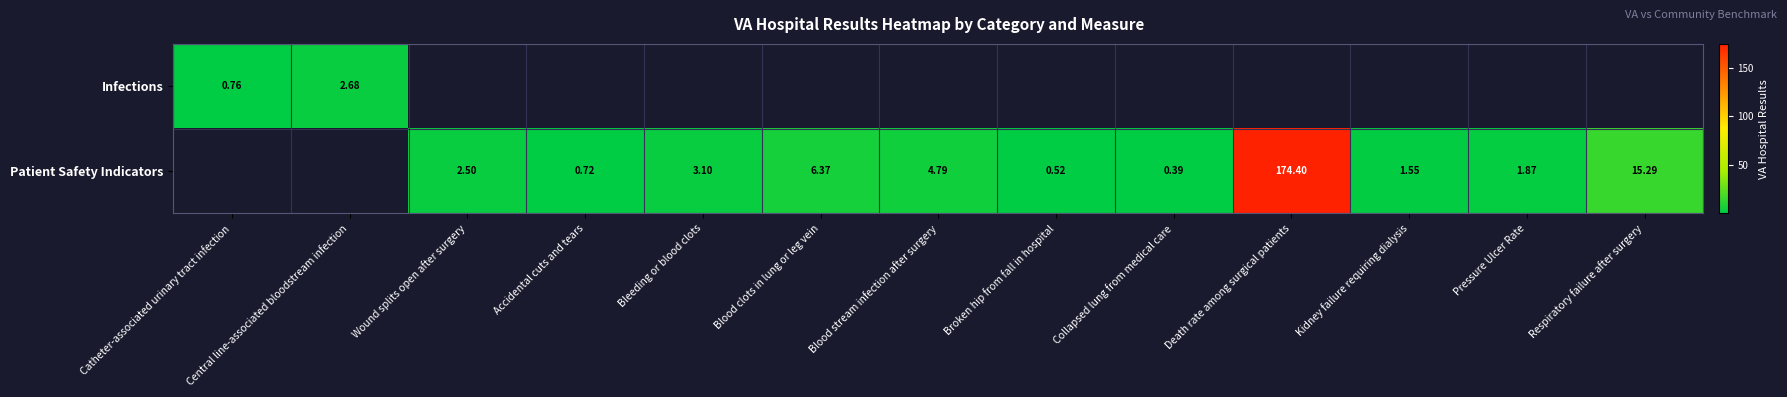

Is it true that Patient Safety Indicators equals 1.0 at Accidental cuts and tears?

False